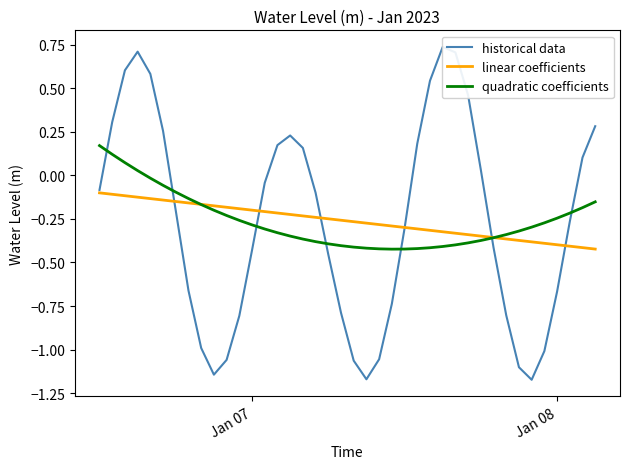

The value of quadratic coefficients at Jan 08 is -0.4. True or false?

False